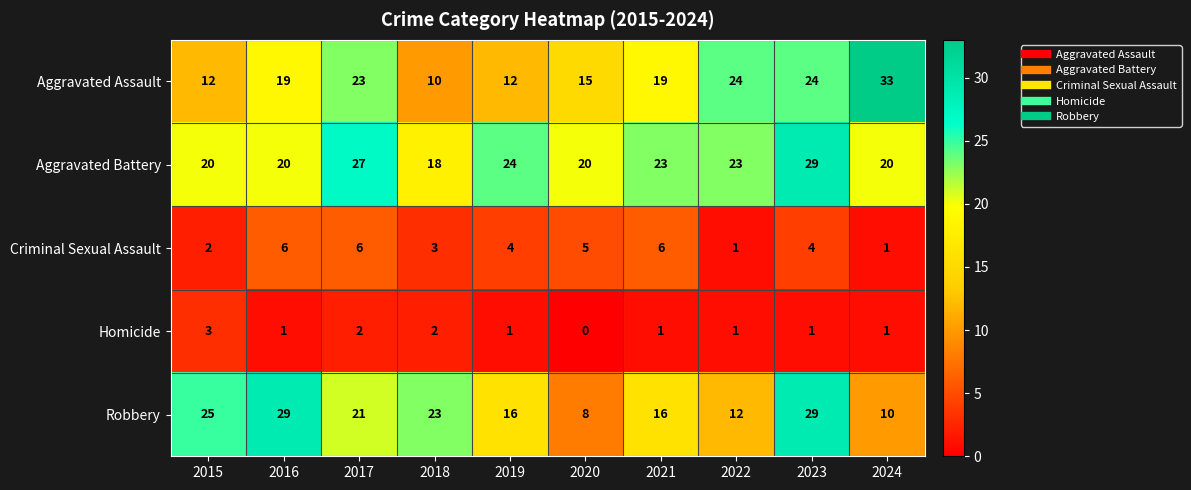

What is the difference between the maximum and minimum values in the Robbery series?

21